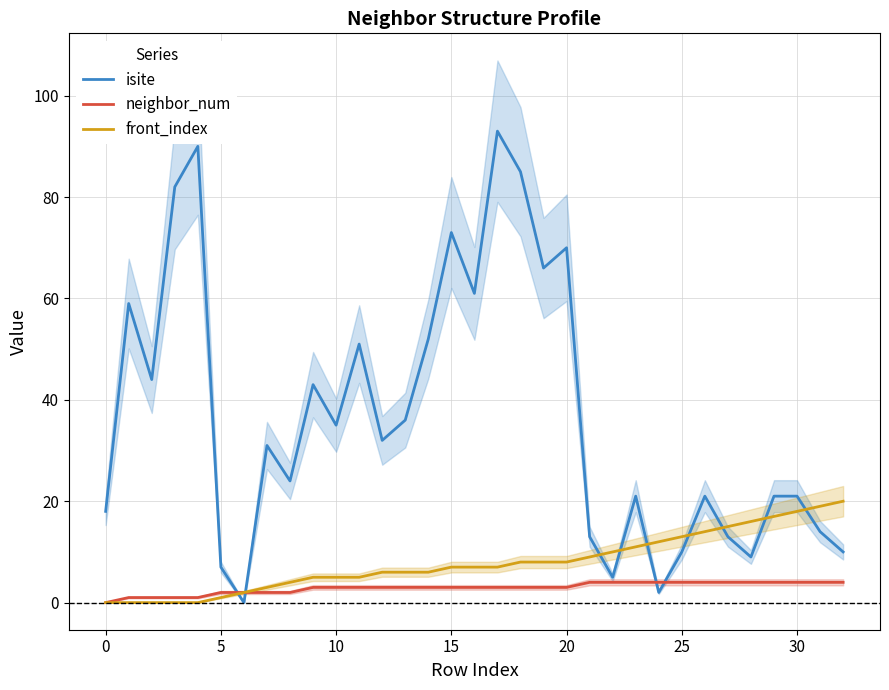

Which series ends up on top after the final intersection of isite and front_index?

front_index